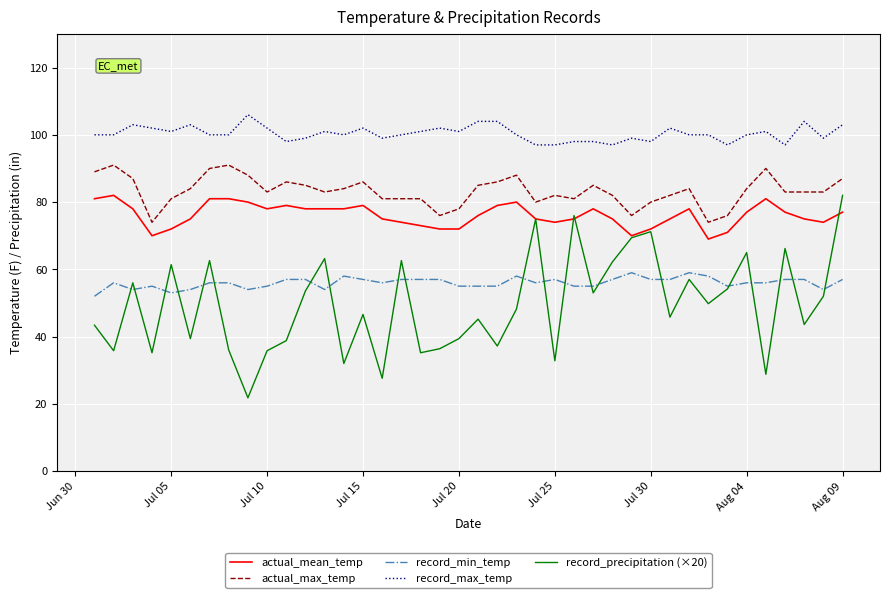

True or false: actual_mean_temp and actual_max_temp cross at least once.

False